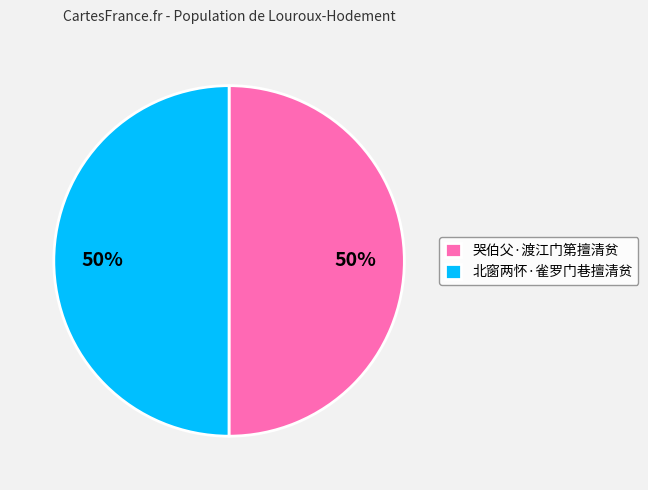

Approximately how many times larger is the value at 北窗两怀·雀罗门巷擅清贫 compared to 哭伯父·渡江门第擅清贫?

1.0